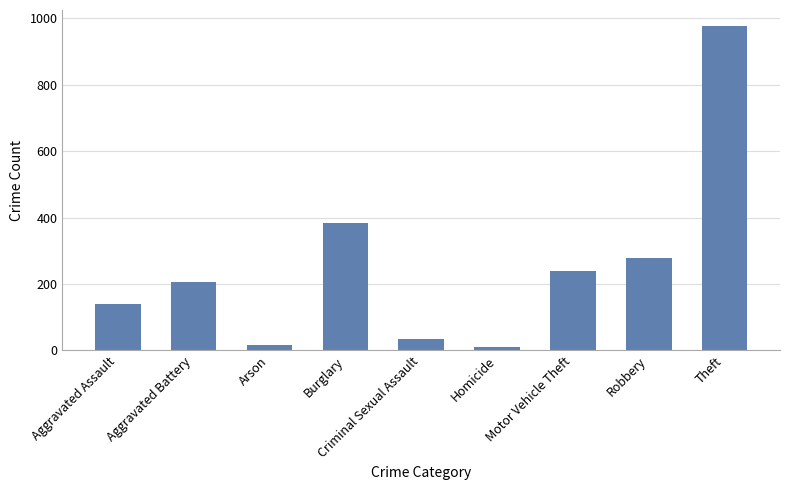

The chart shows a value of 139 at Aggravated Assault. True or false?

True